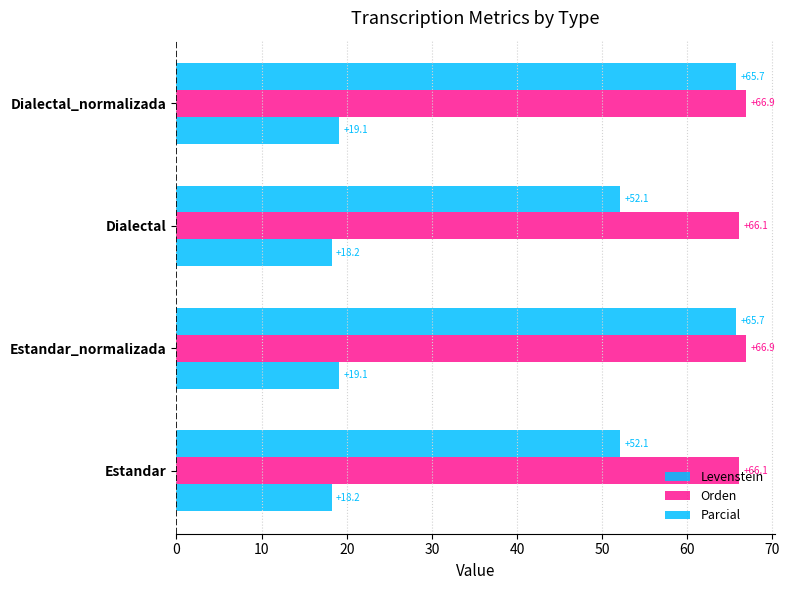

What is the minimum value shown in the chart?

18.2